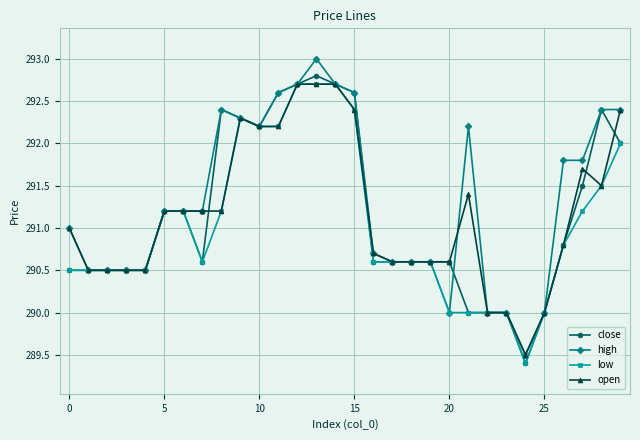

What is the value of the low point at the 10th from the left?

292.3